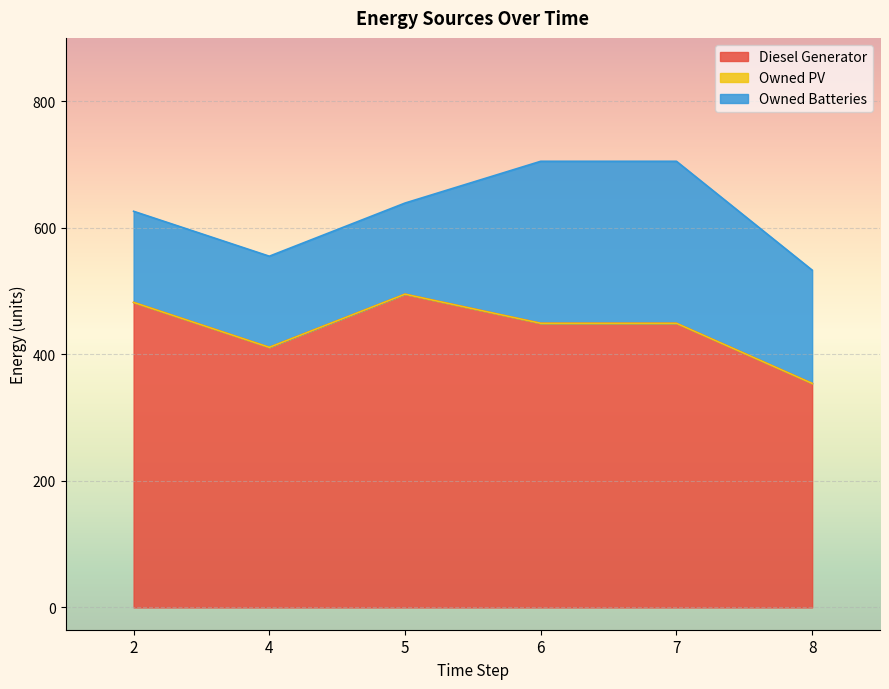

How many data points in Owned Batteries are less than 179?

3